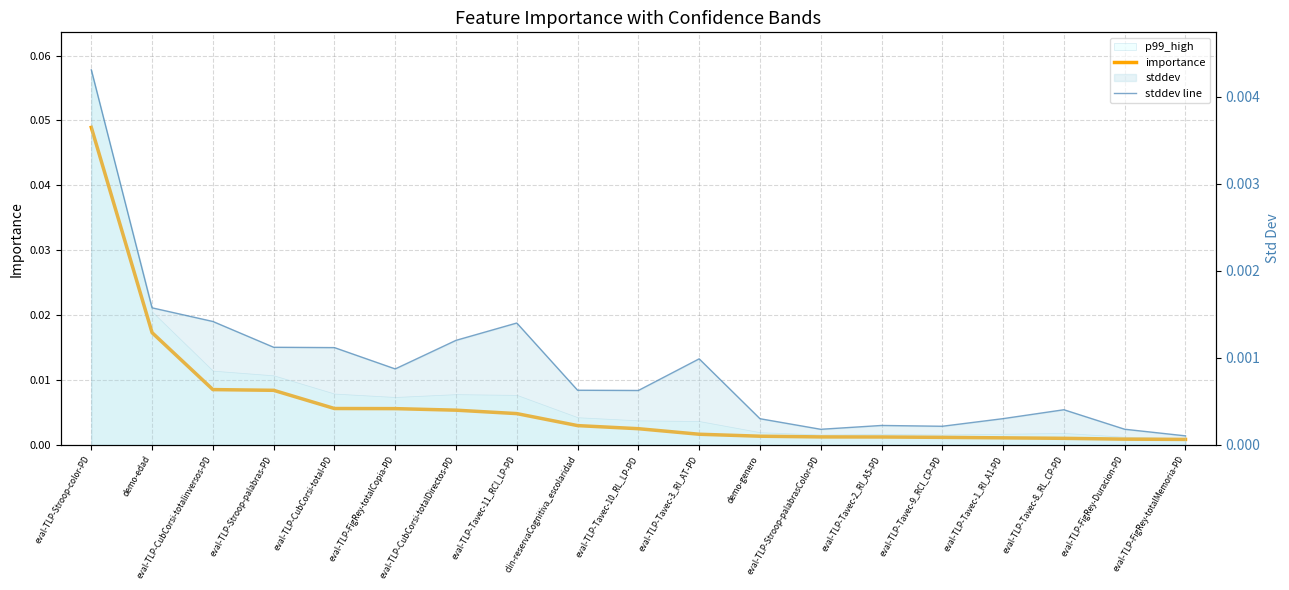

Is the value of importance at eval-TLP-Stroop-palabras-PD greater than the value of stddev line at clin-reservaCognitiva_escolaridad?

Yes